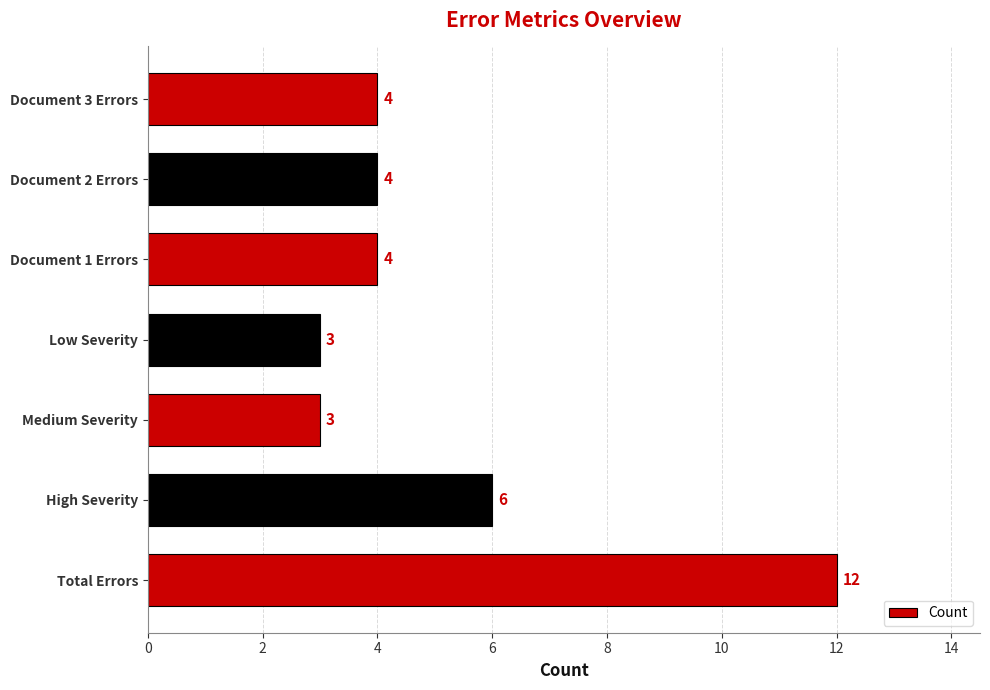

How many values are between 3 and 6?

6